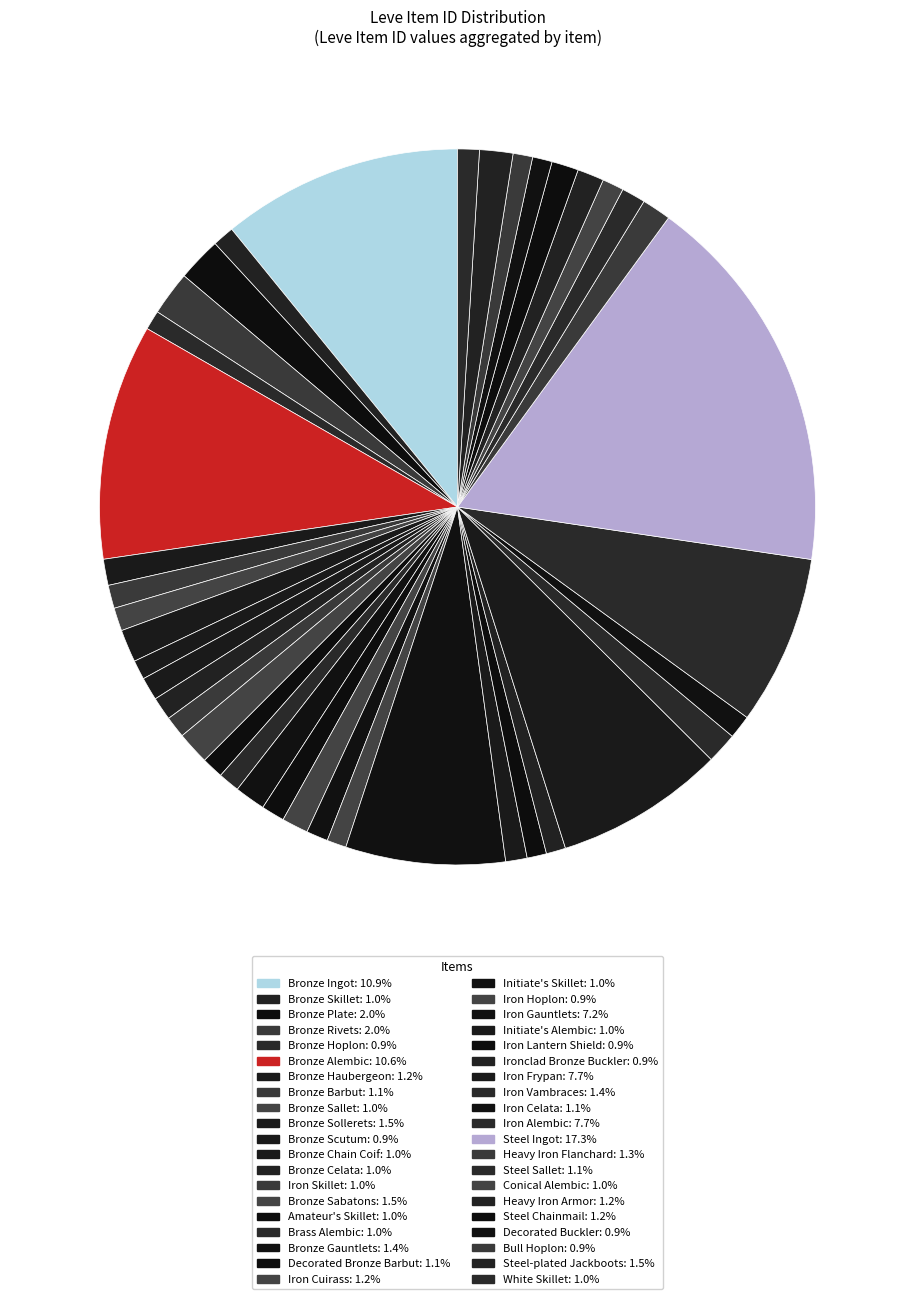

Is Bronze Sollerets the majority of the pie?

No